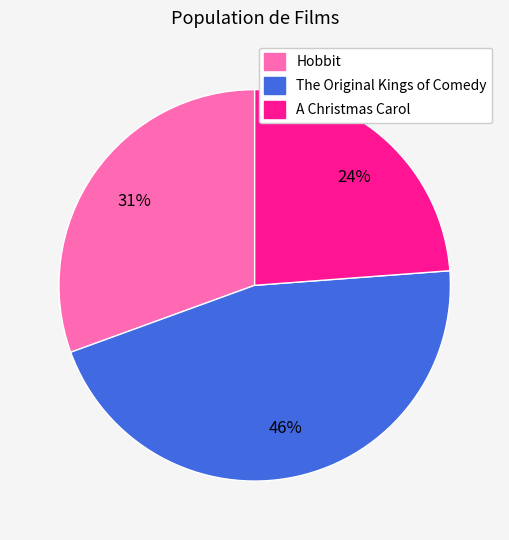

The A Christmas Carol slice represents 24% of the pie. True or false?

True